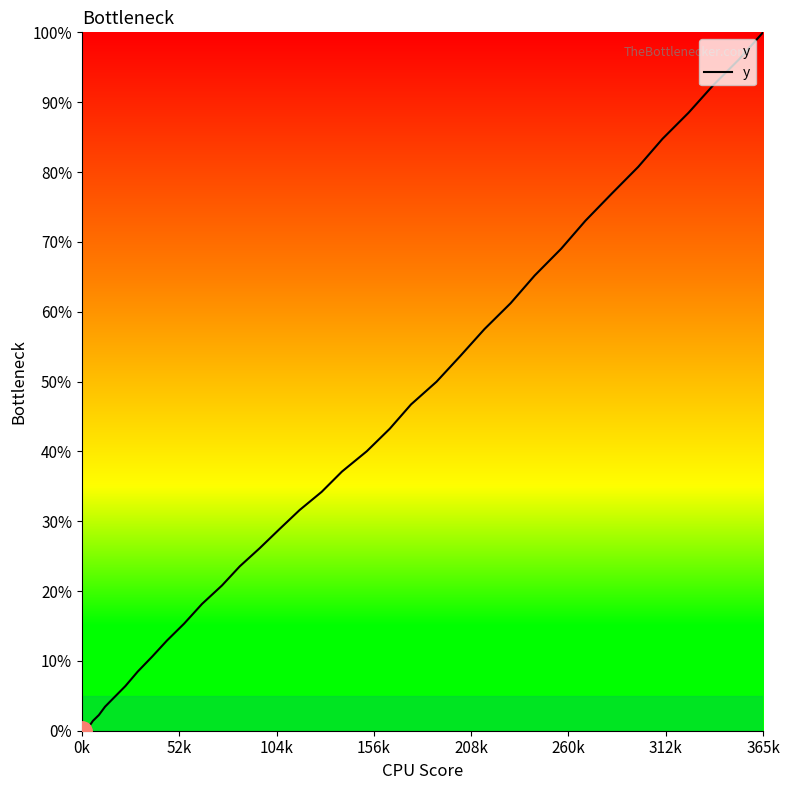

What is the maximum value shown in the chart?

100.0